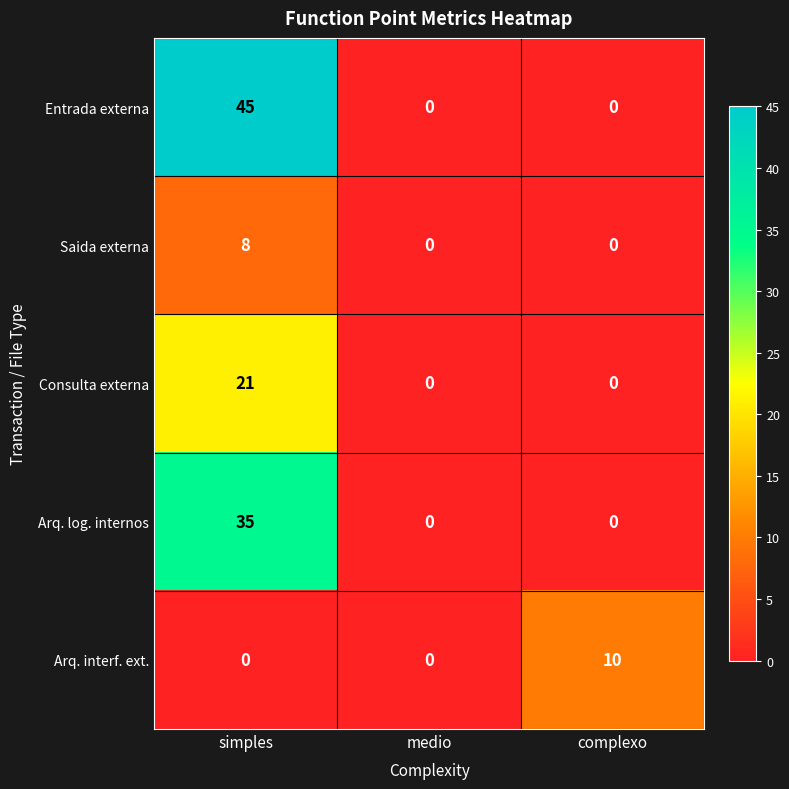

Reading left to right, list all the values displayed in this chart.

Entrada externa: simples=45	medio=0	complexo=0
Saida externa: simples=8	medio=0	complexo=0
Consulta externa: simples=21	medio=0	complexo=0
Arq. log. internos: simples=35	medio=0	complexo=0
Arq. interf. ext.: simples=0	medio=0	complexo=10